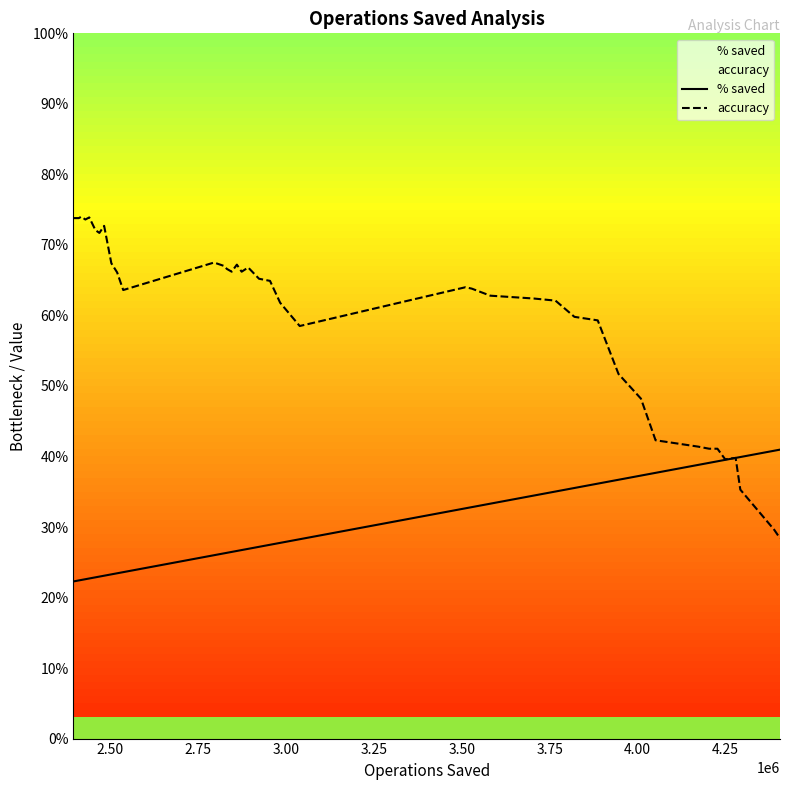

Reading right to left, extract all data points from this chart.

% saved: 0.4	0.4	0.4	0.4	0.4	0.4	0.4	0.4	0.4	0.4	0.4	0.4	0.4	0.4	0.3	0.3	0.3	0.3	0.3	0.3	0.3	0.3	0.3	0.3	0.3	0.3	0.3	0.3	0.3	0.2	0.2	0.2	0.2	0.2	0.2	0.2	0.2	0.2	0.2	0.2
accuracy: 0.3	0.3	0.4	0.4	0.4	0.4	0.4	0.4	0.4	0.5	0.5	0.6	0.6	0.6	0.6	0.6	0.6	0.6	0.6	0.6	0.6	0.7	0.7	0.7	0.7	0.7	0.7	0.7	0.7	0.6	0.7	0.7	0.7	0.7	0.7	0.7	0.7	0.7	0.7	0.7